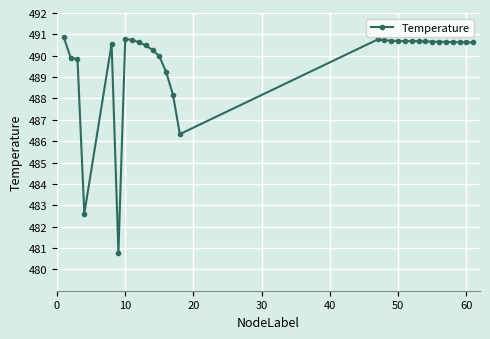

What is the maximum value shown in the chart?

490.9